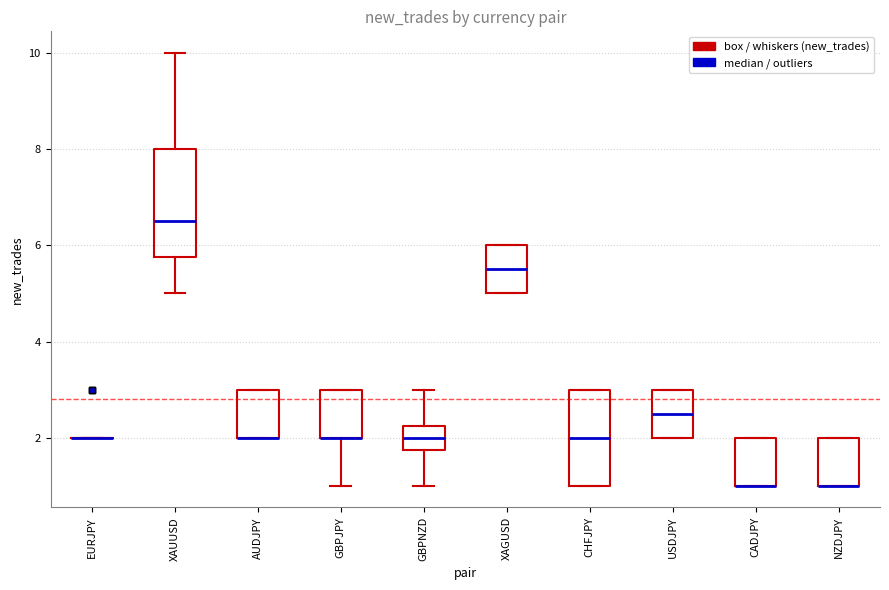

Reading left to right, read every box against the y-axis: the position of its median line, the range the box covers, and the ends of its whiskers. The values are not printed on the chart, so give them approximately, as read against the axis.

EURJPY: box collapsed to a line at 2.0, whiskers 2.0 to 2.0
XAUUSD: median 6.6, box 5.8 to 8.0, whiskers 5.0 to 10.0
AUDJPY: median 2.0 (drawn on the box's lower edge), box 2.0 to 3.0, whiskers 2.0 to 3.0
GBPJPY: median 2.0 (drawn on the box's lower edge), box 2.0 to 3.0, whiskers 1.0 to 3.0
GBPNZD: median 2.0, box 1.8 to 2.2, whiskers 1.0 to 3.0
XAGUSD: median 5.6, box 5.0 to 6.0, whiskers 5.0 to 6.0
CHFJPY: median 2.0, box 1.0 to 3.0, whiskers 1.0 to 3.0
USDJPY: median 2.6, box 2.0 to 3.0, whiskers 2.0 to 3.0
CADJPY: median 1.0 (drawn on the box's lower edge), box 1.0 to 2.0, whiskers 1.0 to 2.0
NZDJPY: median 1.0 (drawn on the box's lower edge), box 1.0 to 2.0, whiskers 1.0 to 2.0